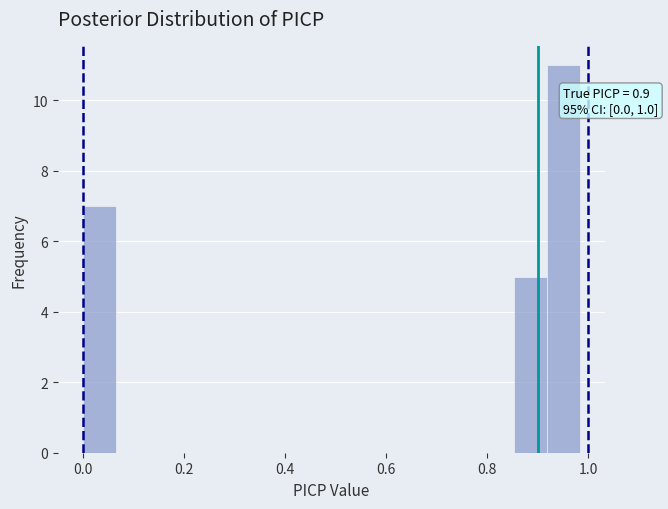

Around what value on the x-axis is the tallest bar? Give the approximate position of its centre, as read against the axis.

0.96